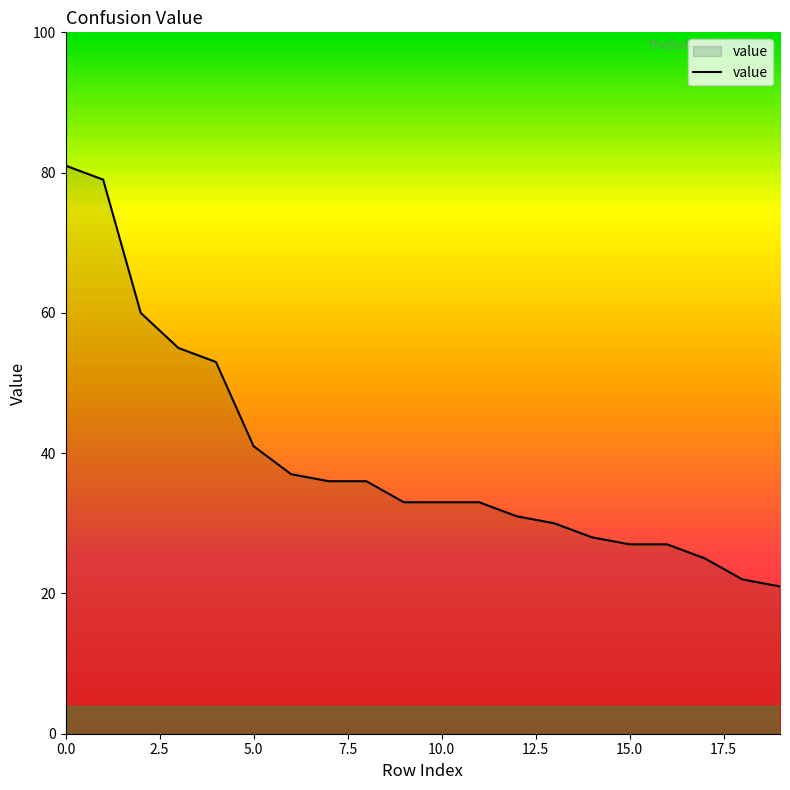

What is the greatest value displayed?

81